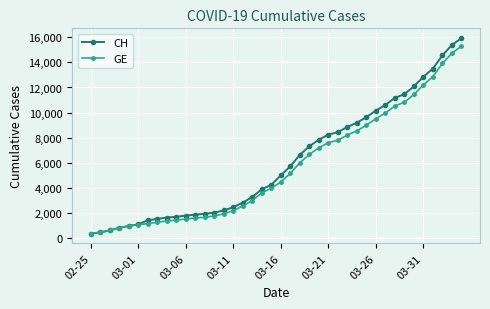

What is the maximum value for GE?

15284